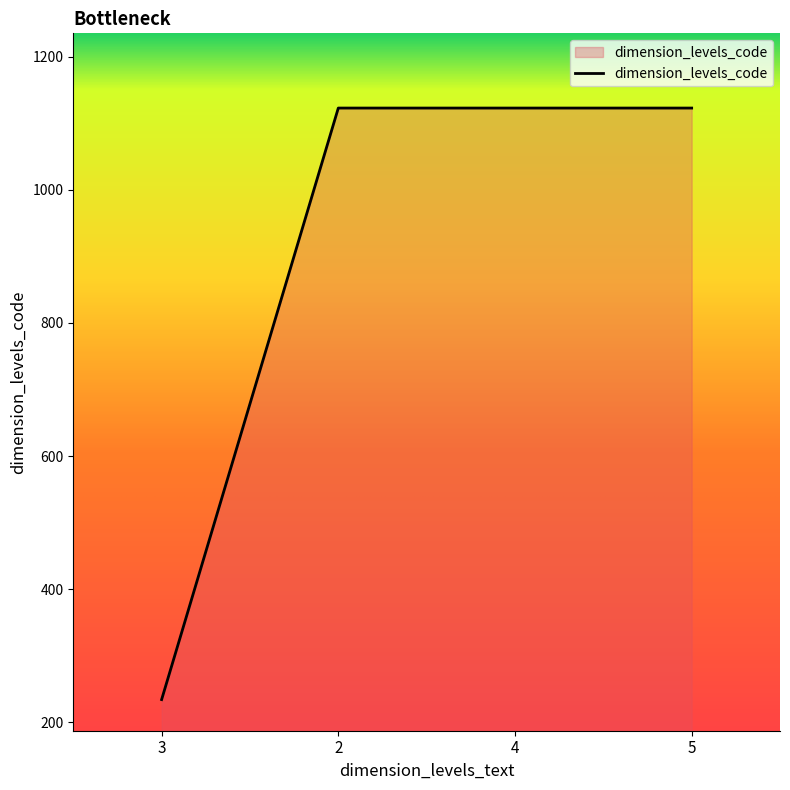

What is the minimum value shown in the chart?

234